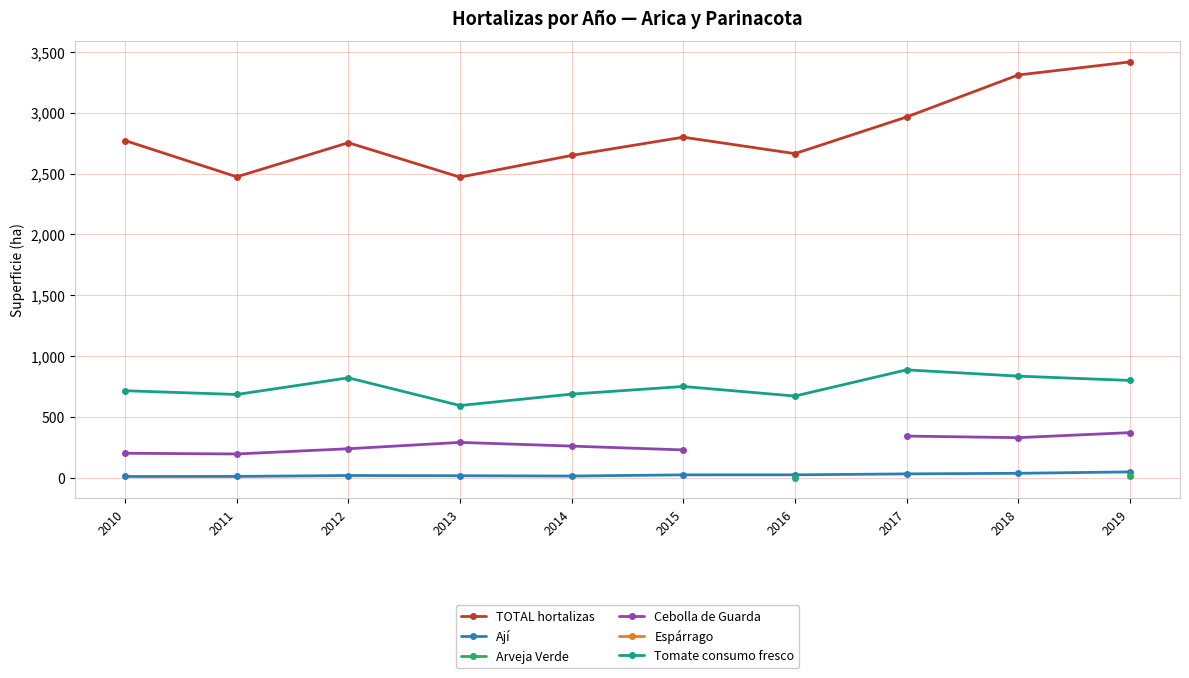

What is the value of the Tomate consumo fresco point at the 3rd from the left?

821.4